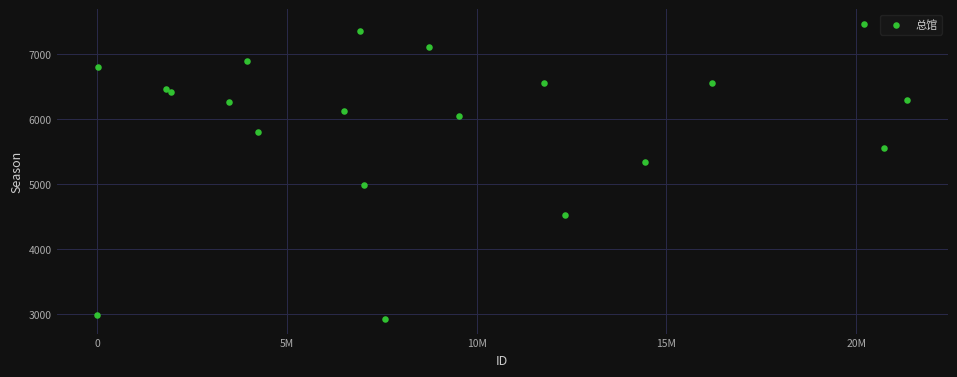

What Y value in the scatter plot is closest to 5196?

5346